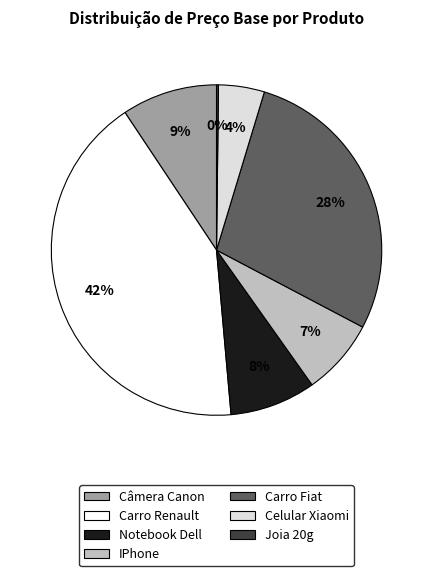

Which has a higher value, Carro Renault or Celular Xiaomi?

Carro Renault